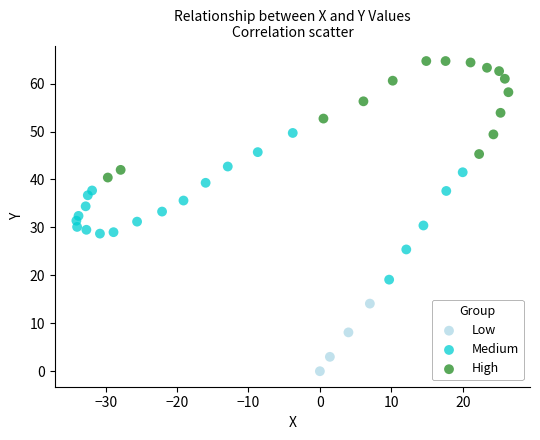

Which series has the largest Y range (max minus min)?

Medium